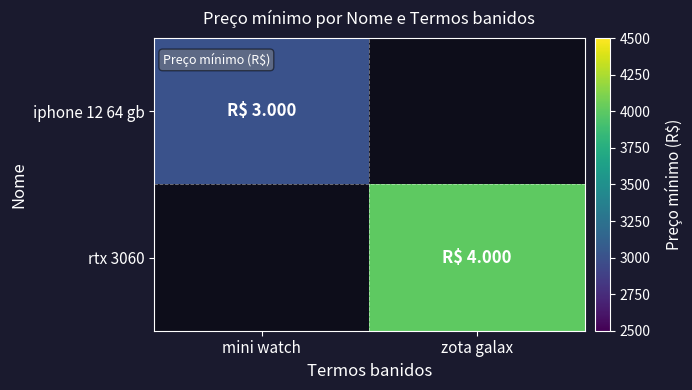

Between mini watch and zota galax, which is larger?

zota galax